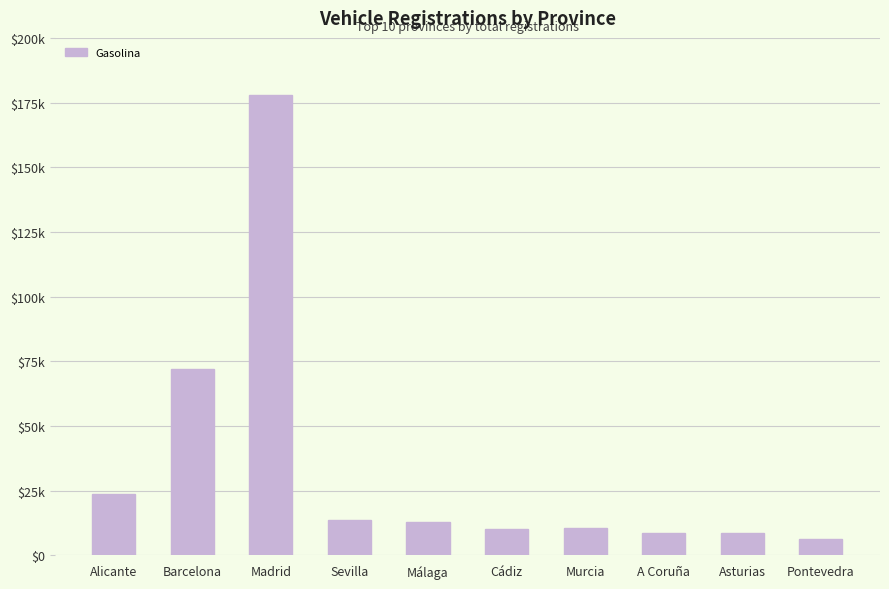

Reading left to right, what are all the values shown in this chart?

23780	72204	177766	13768	12930	10306	10388	8483	8531	6139